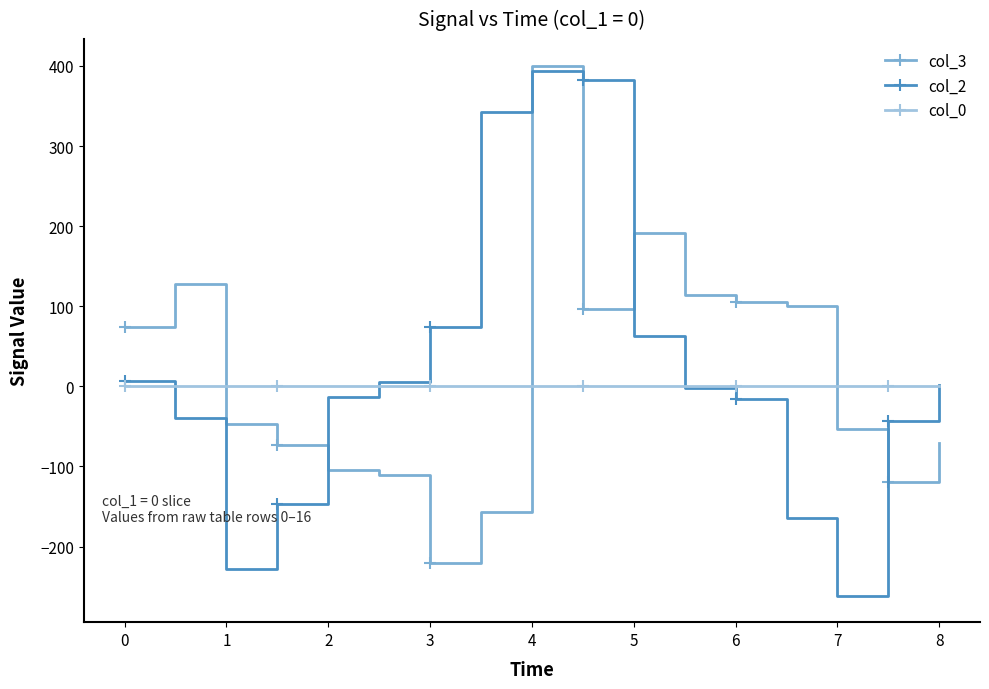

What is the value of the col_3 point at the 5th from the left?

-104.1